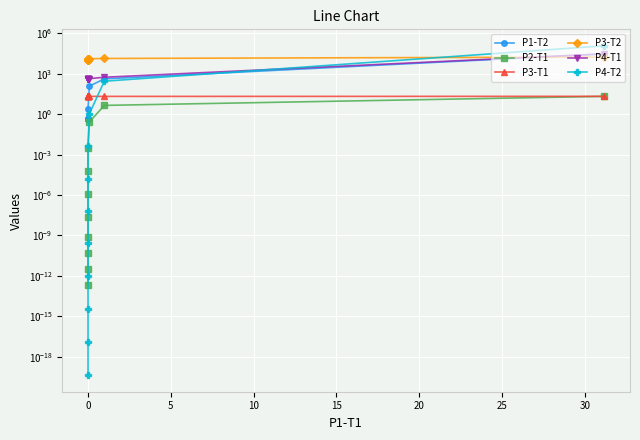

Which series has the largest total across all categories?

P3-T2